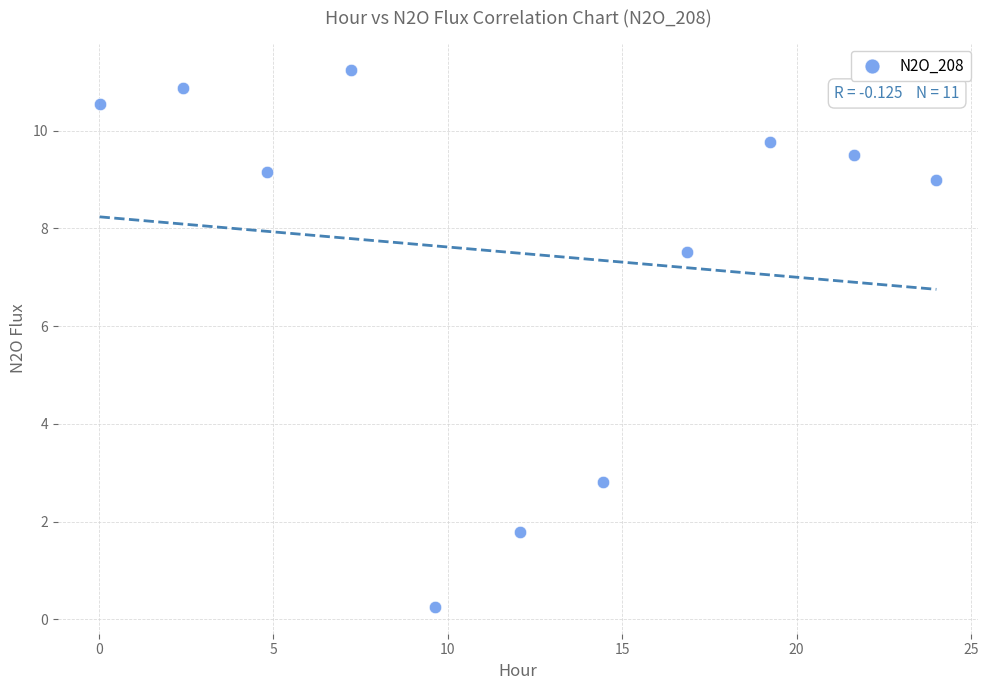

What is the average X value?

12.0